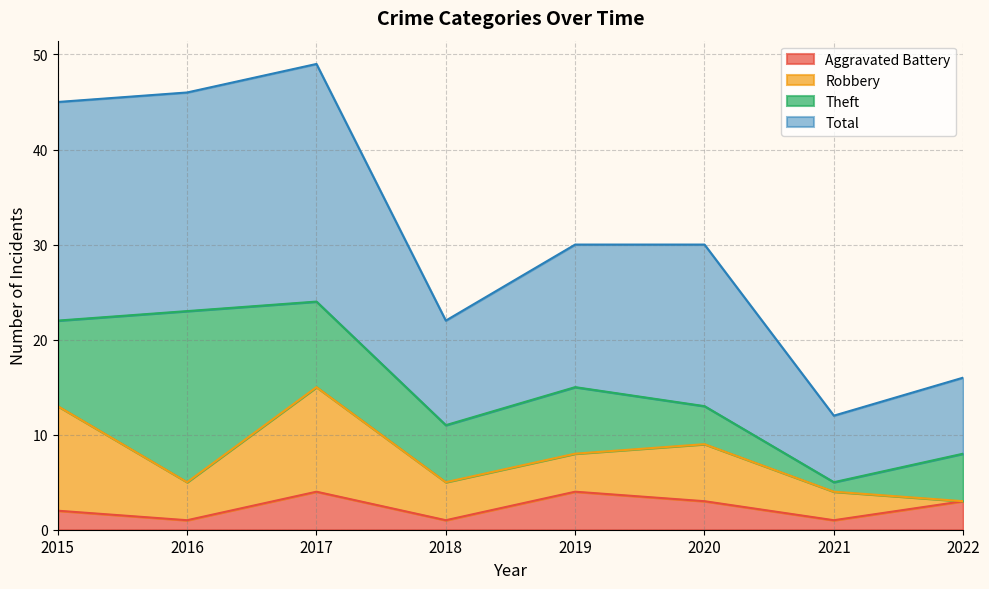

What is the maximum value for Aggravated Battery?

4